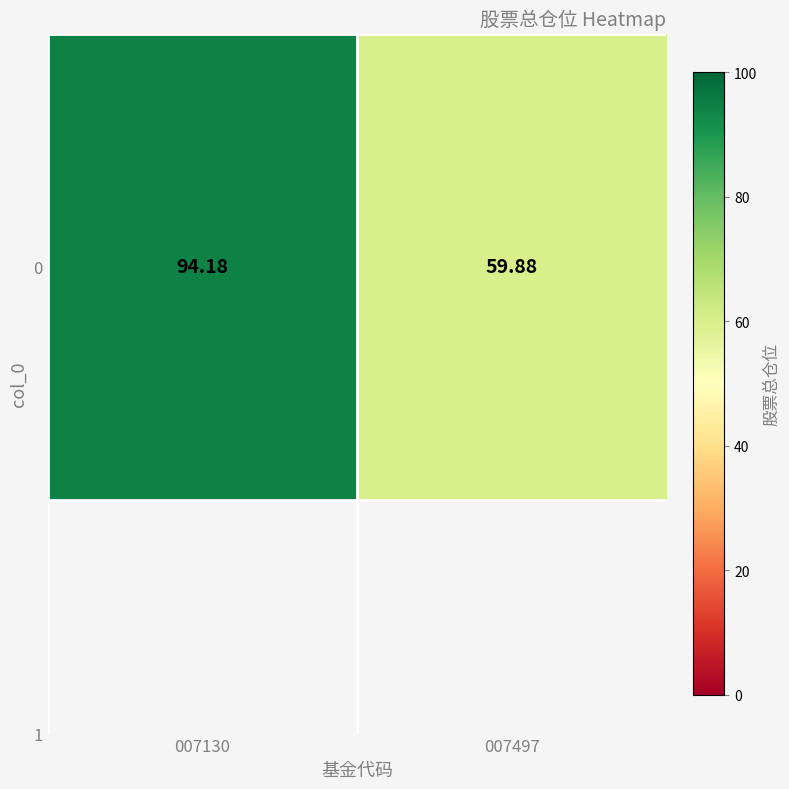

At which label does the data first exceed 94?

007130